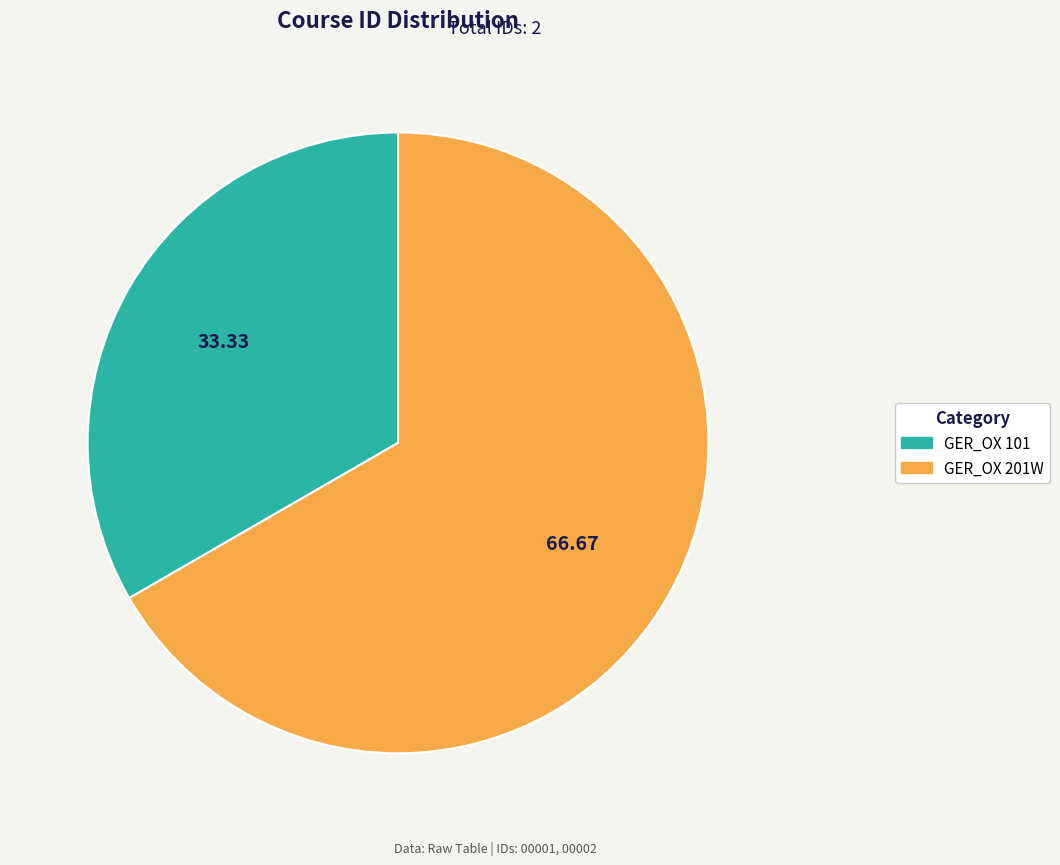

How many segments does this pie chart have?

2